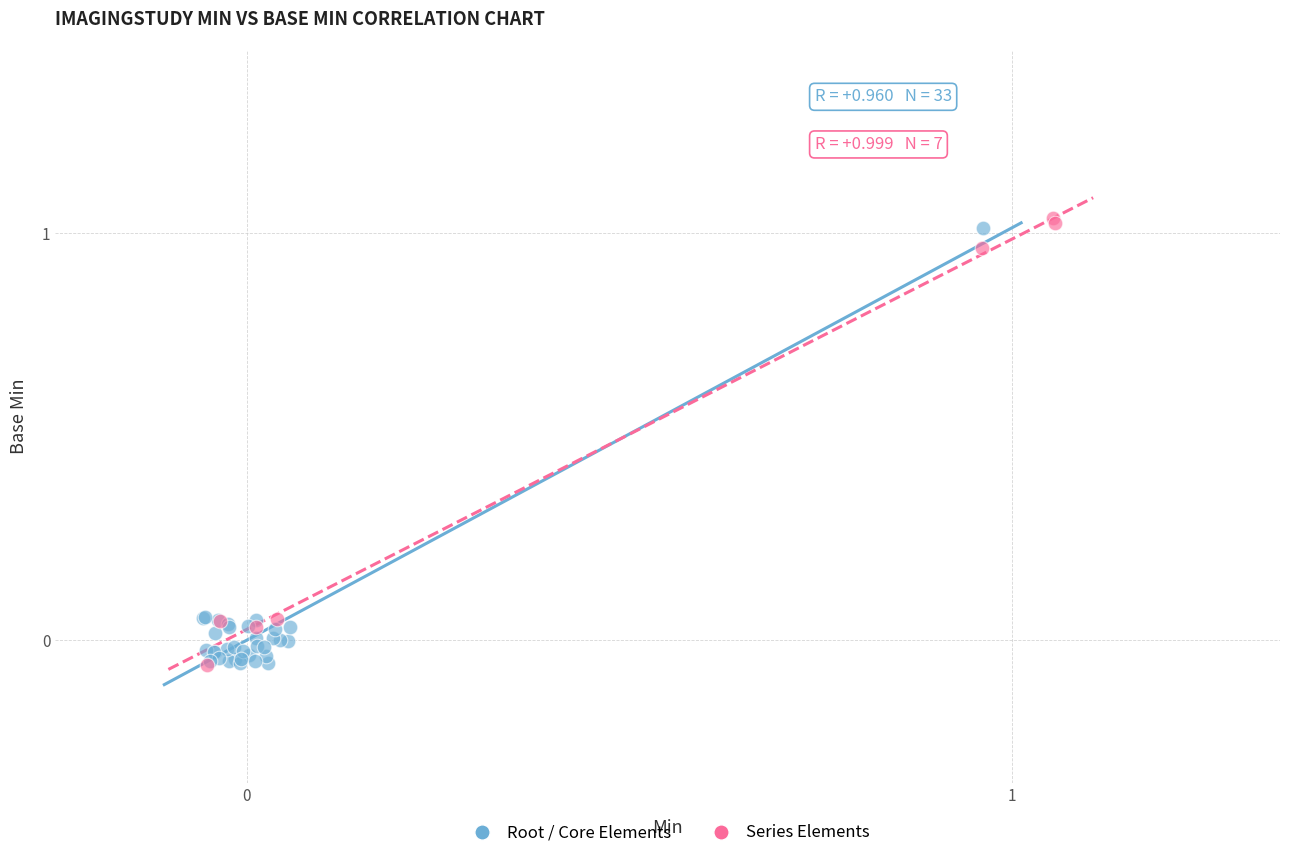

Which series contains the highest Y value?

Series Elements